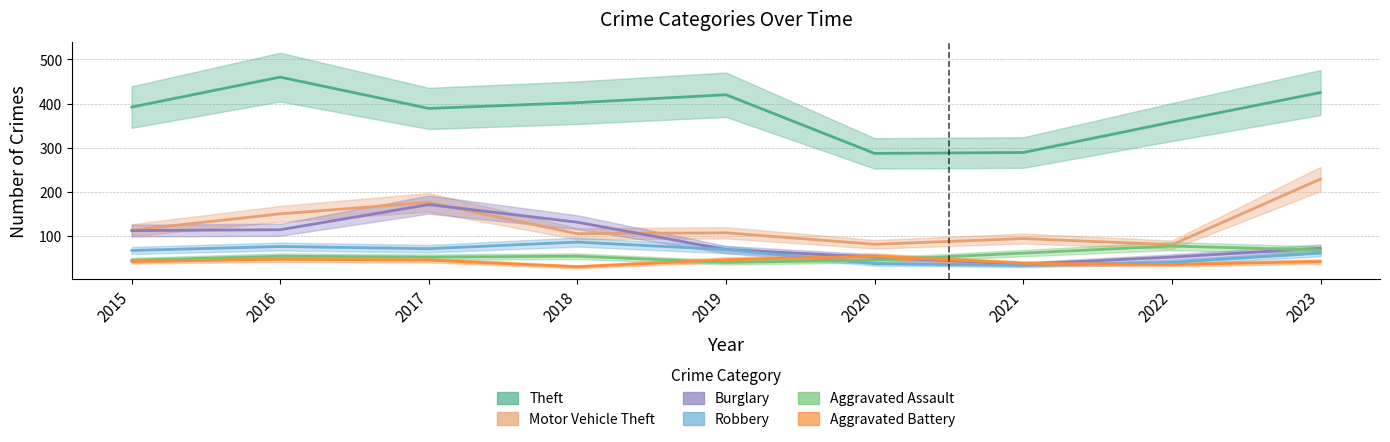

Reading left to right, list all the values displayed in this chart.

Theft: 392	460	389	402	420	287	289	358	425
Motor Vehicle Theft: 113	150	176	105	107	81	94	80	229
Burglary: 112	114	171	131	69	52	36	52	72
Robbery: 67	76	71	86	69	37	33	40	61
Aggravated Assault: 45	54	52	54	40	45	61	77	68
Aggravated Battery: 42	47	45	30	46	54	38	35	42